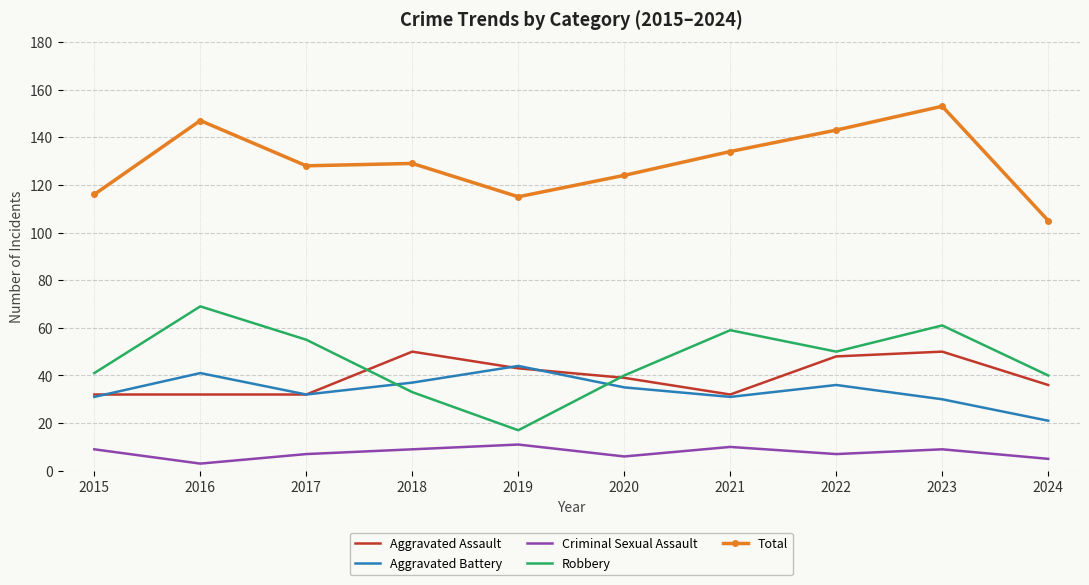

True or false: Criminal Sexual Assault and Aggravated Assault cross at least once.

False